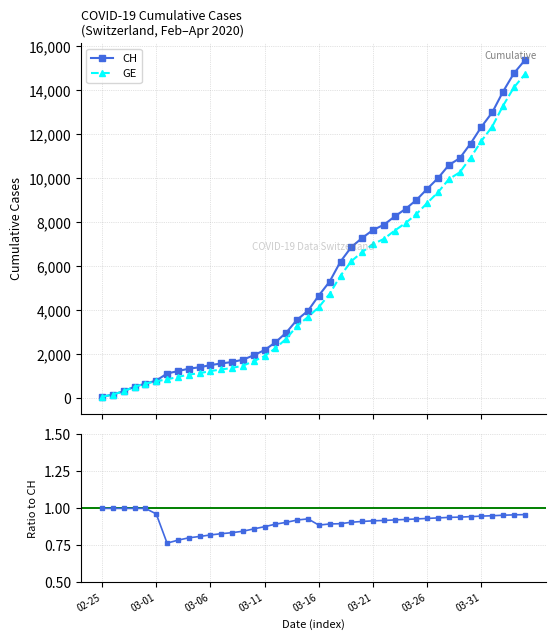

The GE / CH series shows 0.9 at 33. True or false?

True